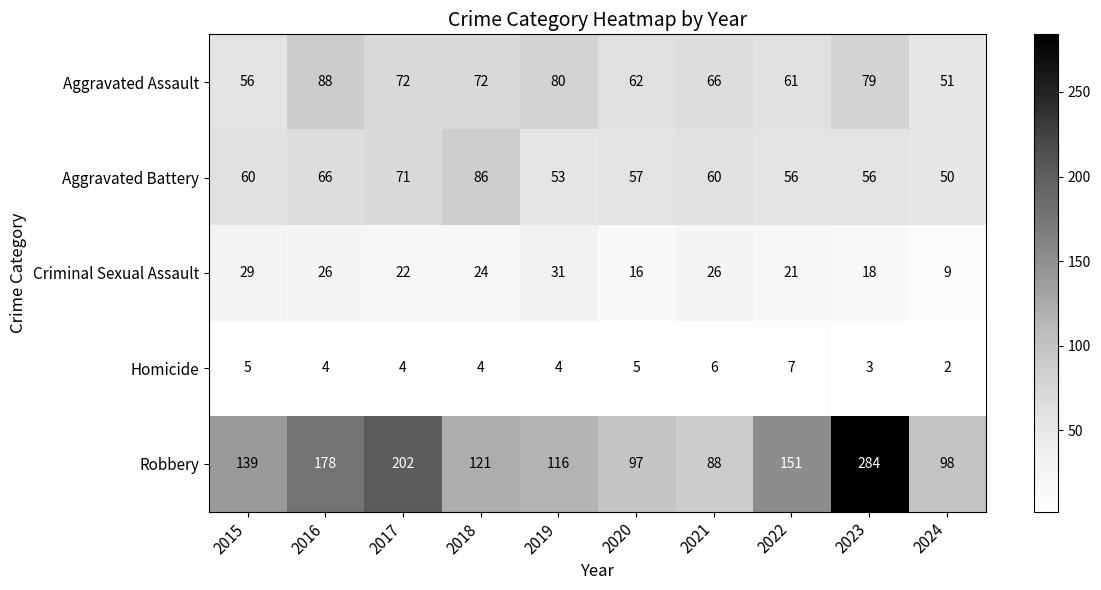

Is the value of Aggravated Battery at 2020 greater than the value of Homicide at 2017?

Yes